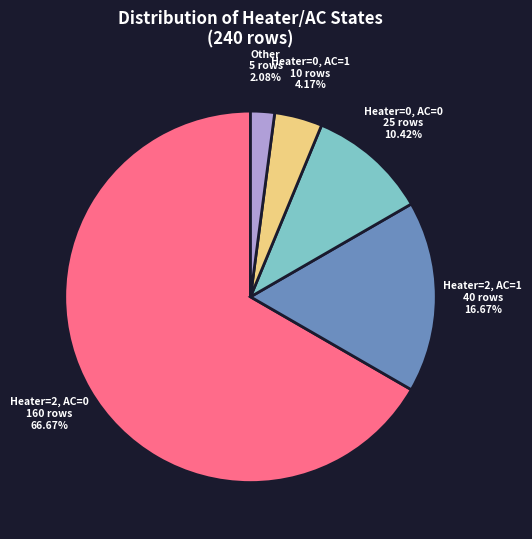

Is there any slice that represents more than half of the pie?

Yes